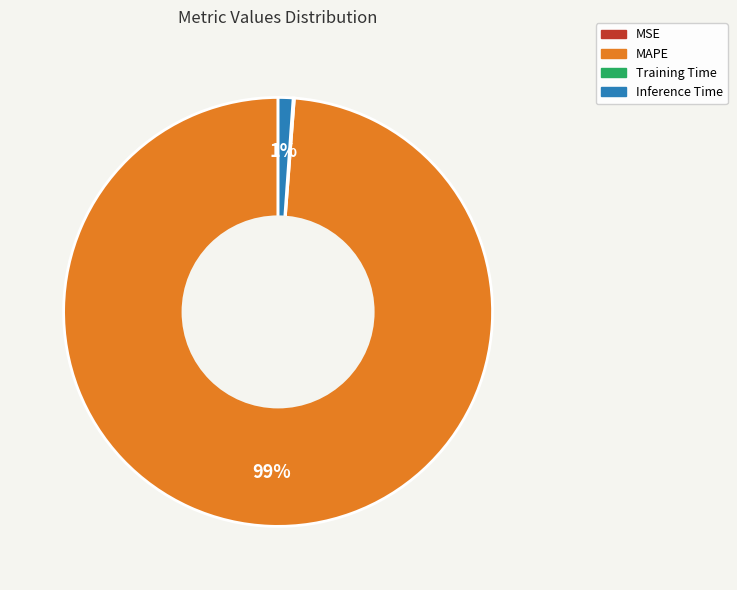

To the nearest percent, what is the average slice percentage?

25%